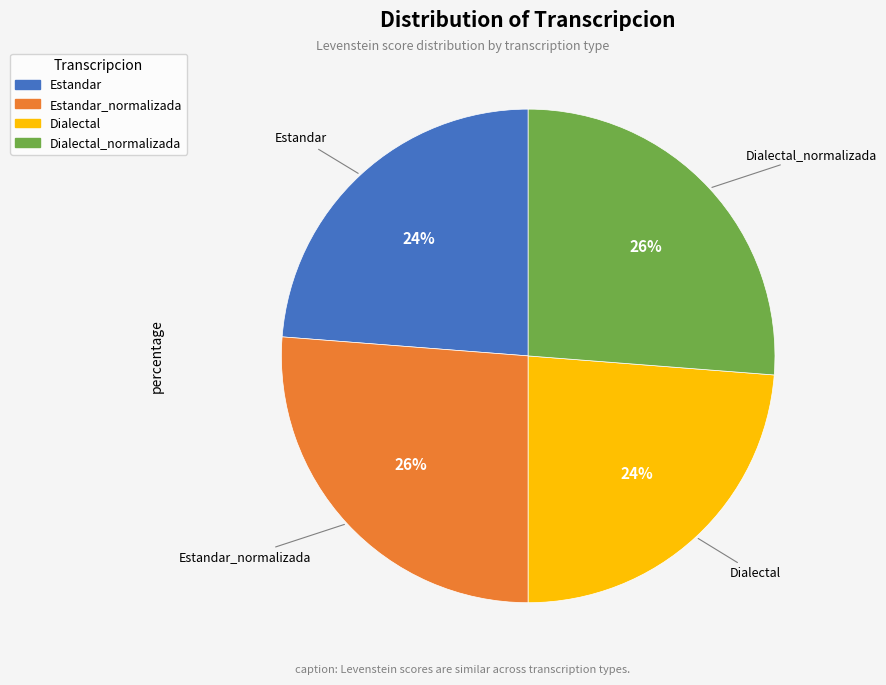

How many segments does this pie chart have?

4